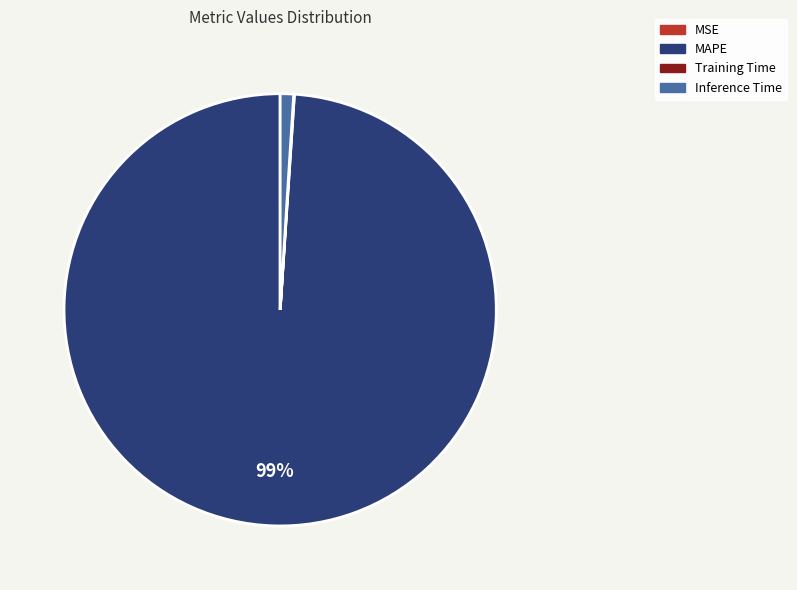

Does any single category account for the majority?

Yes